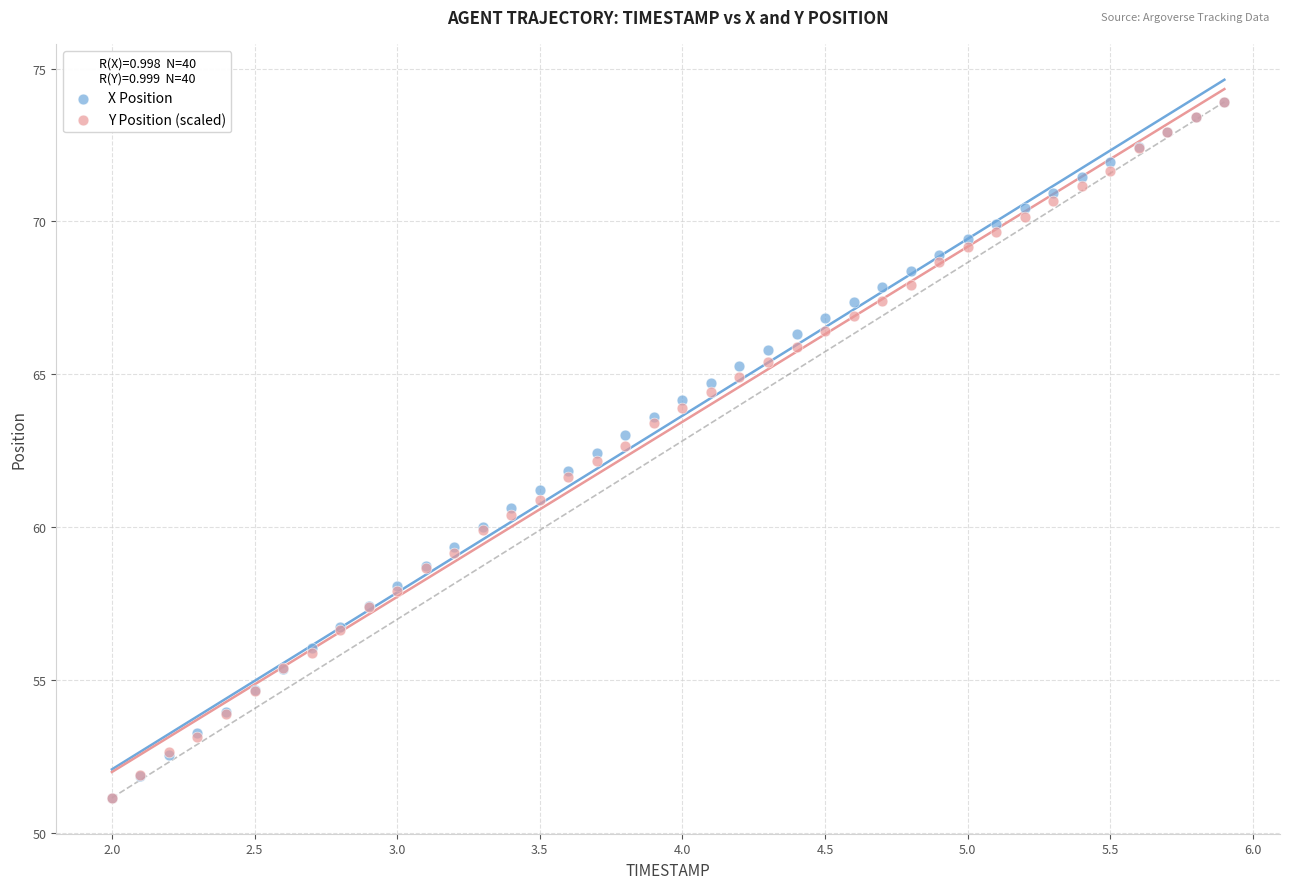

What are all the series names shown in the legend?

X Position, Y Position (scaled)